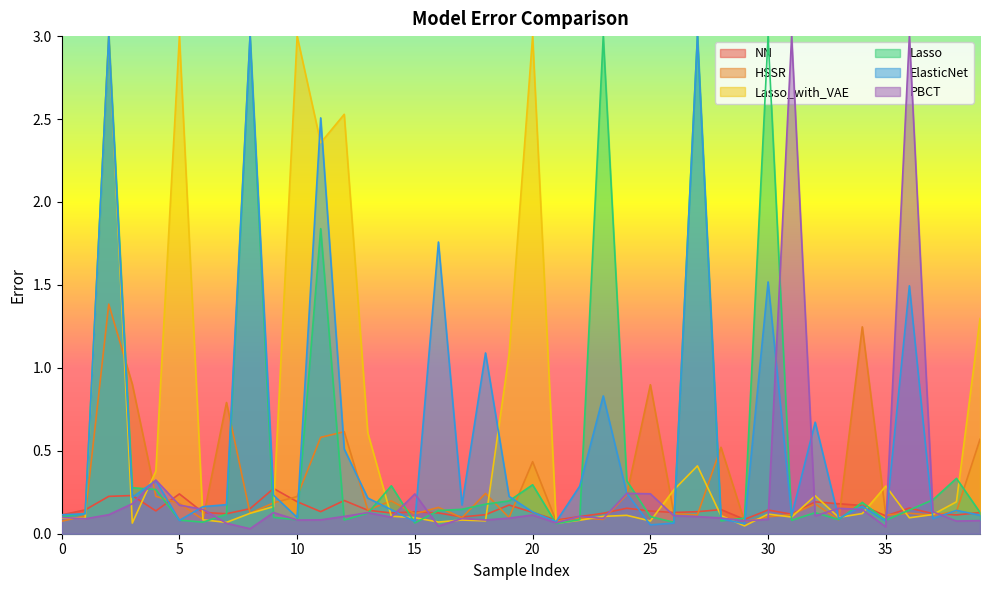

Where is the first local minimum for NN?

4